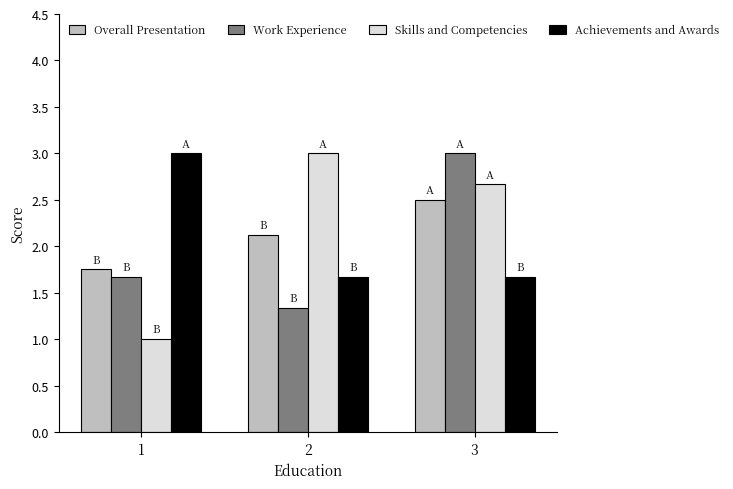

Where does the Skills and Competencies series first go above 2?

2